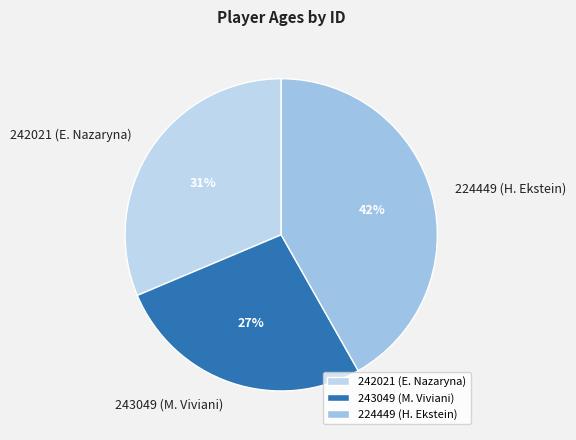

True or false: 242021 (E. Nazaryna) accounts for 45% of the total.

False